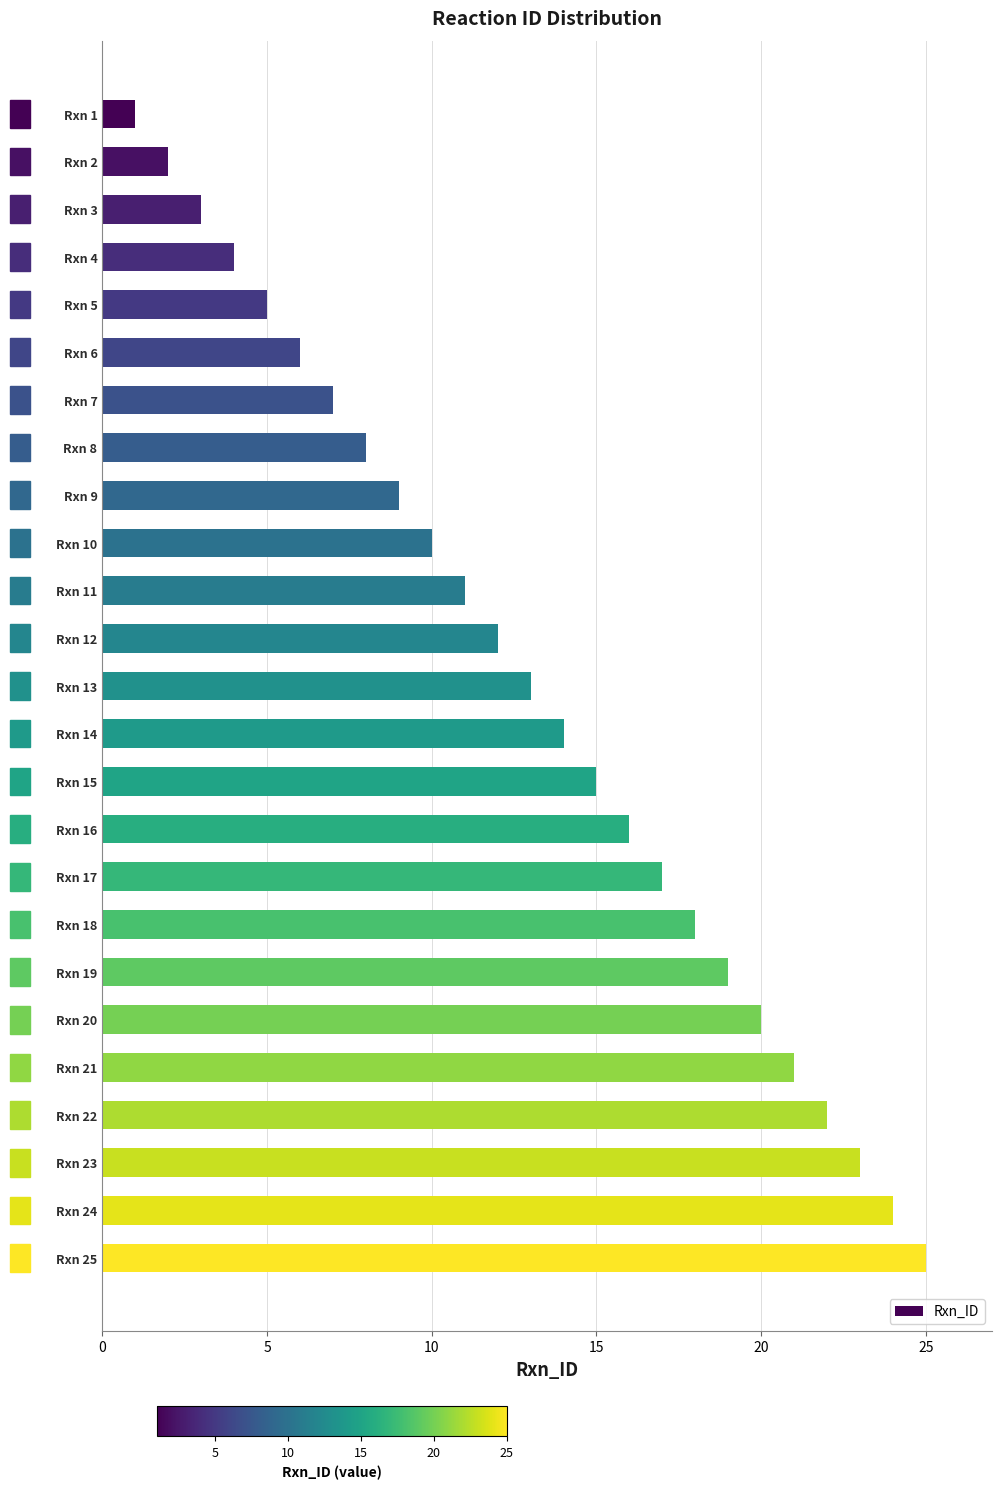

Does the chart contain stacked bars?

No